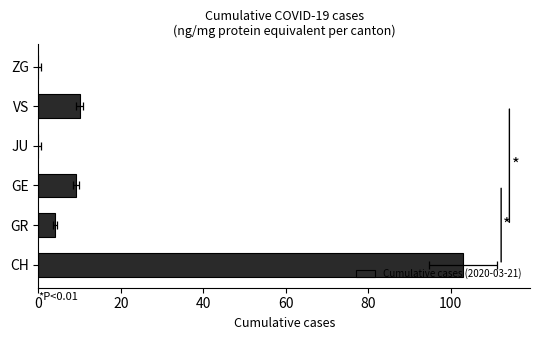

How many distinct data groups are displayed?

1